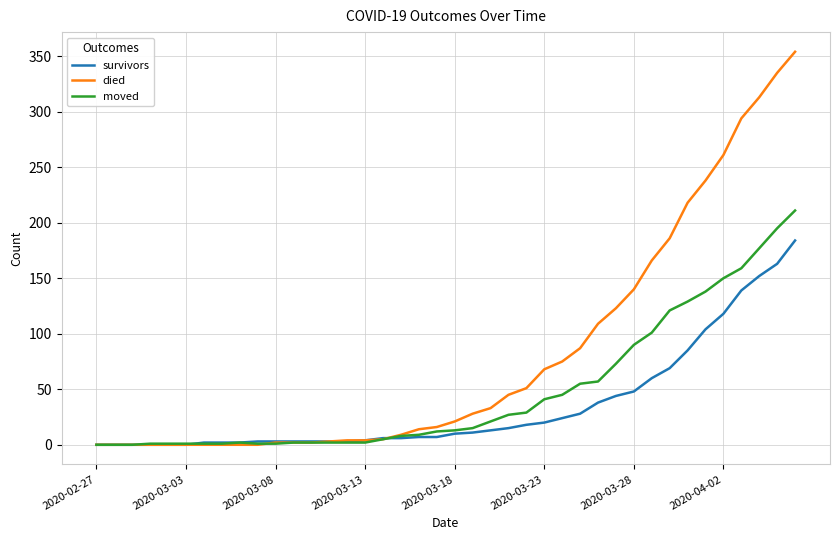

Count the number of data series in this chart.

3